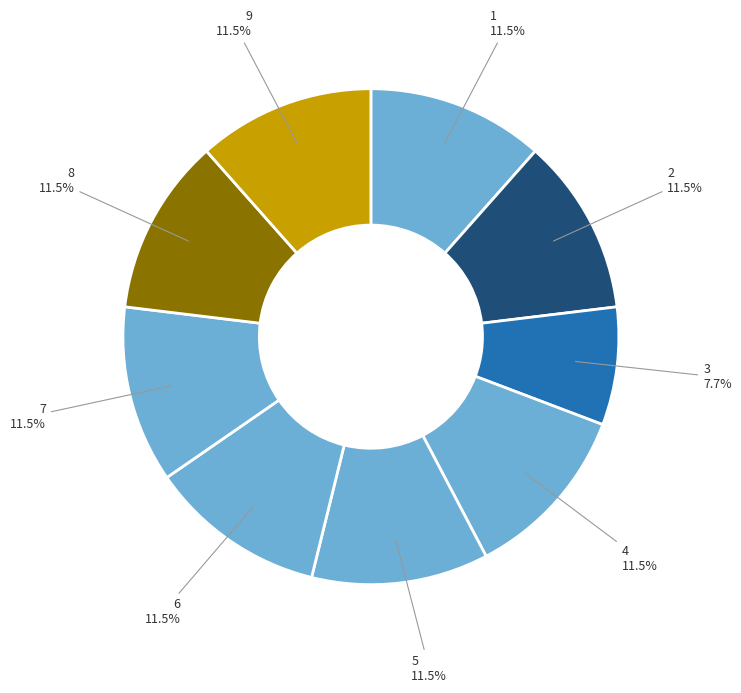

How many segments does this pie chart have?

9